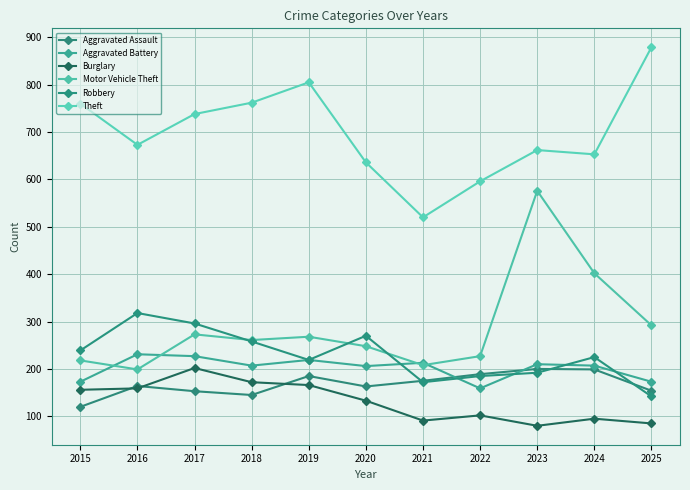

True or false: Aggravated Assault has a value of 175 at 2021.

True